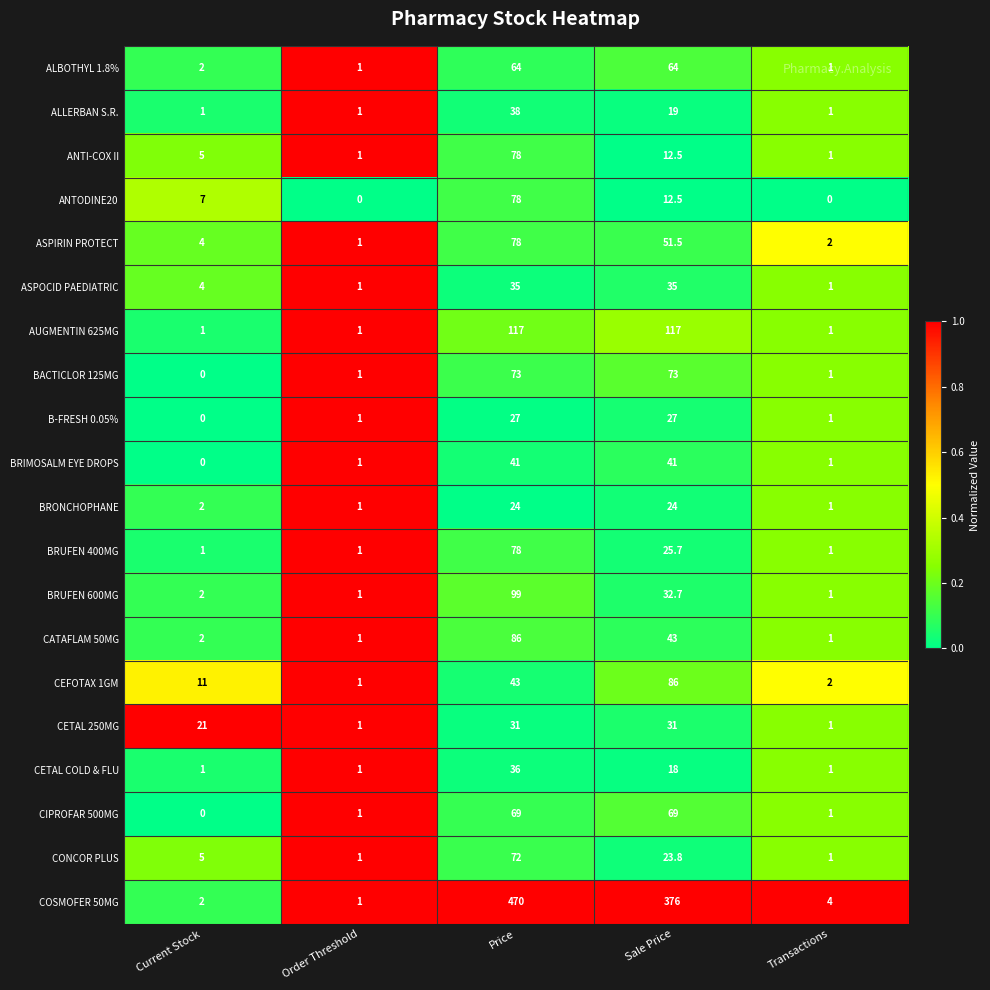

What is the sum of the AUGMENTIN 625MG values at Sale Price and Order Threshold?

118.0